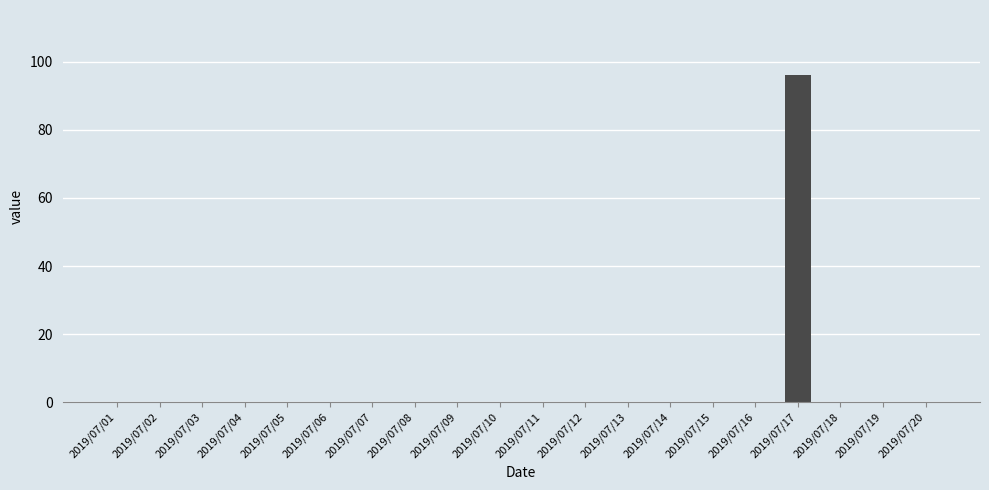

Which category has the highest value across all series?

2019/07/17